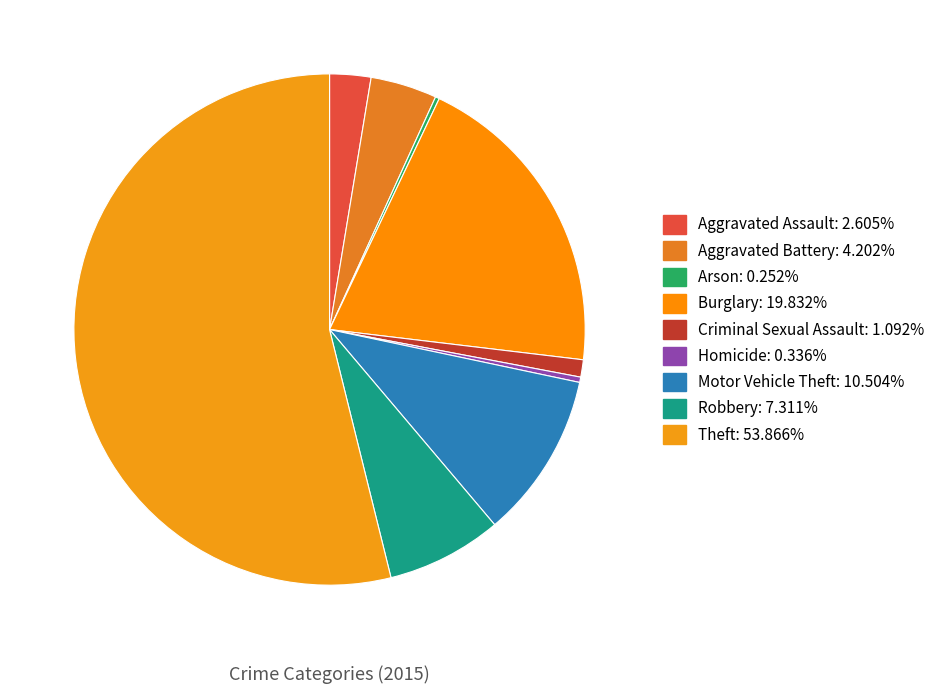

What is the largest slice in the pie chart?

Theft